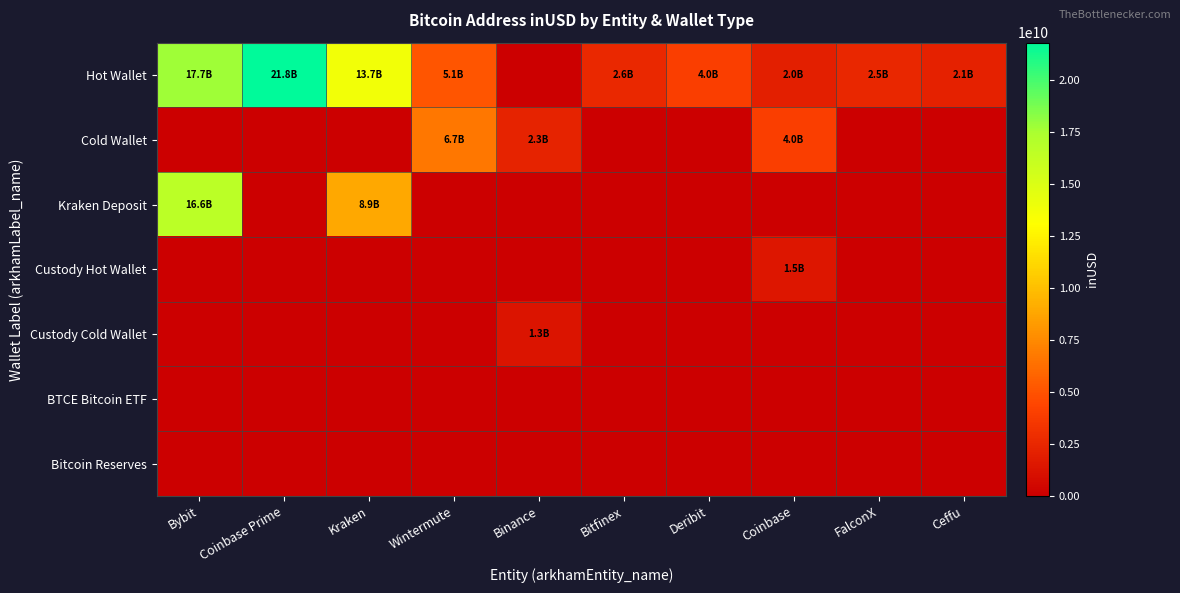

Which has a higher value, Binance or FalconX?

FalconX